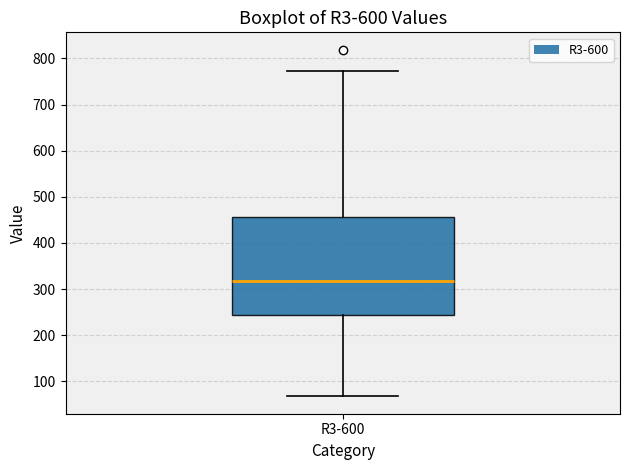

Where does the lower whisker of the box for R3-600 end on the y-axis? The values are not printed on the chart, so give them approximately, as read against the axis.

70